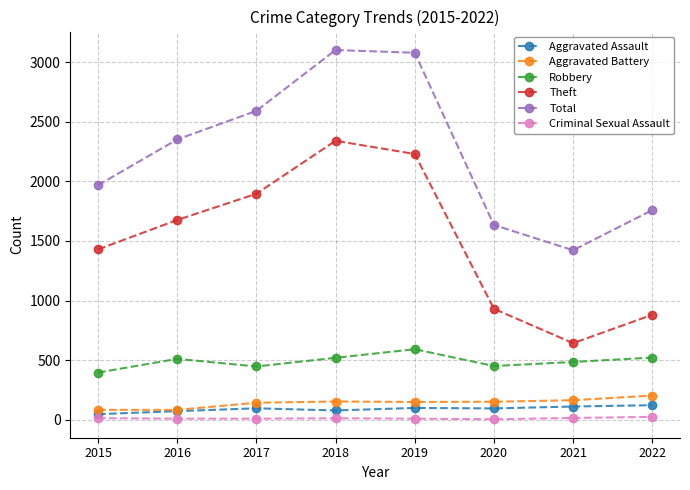

Between 2015 and 2018, which series saw the biggest shift?

Total